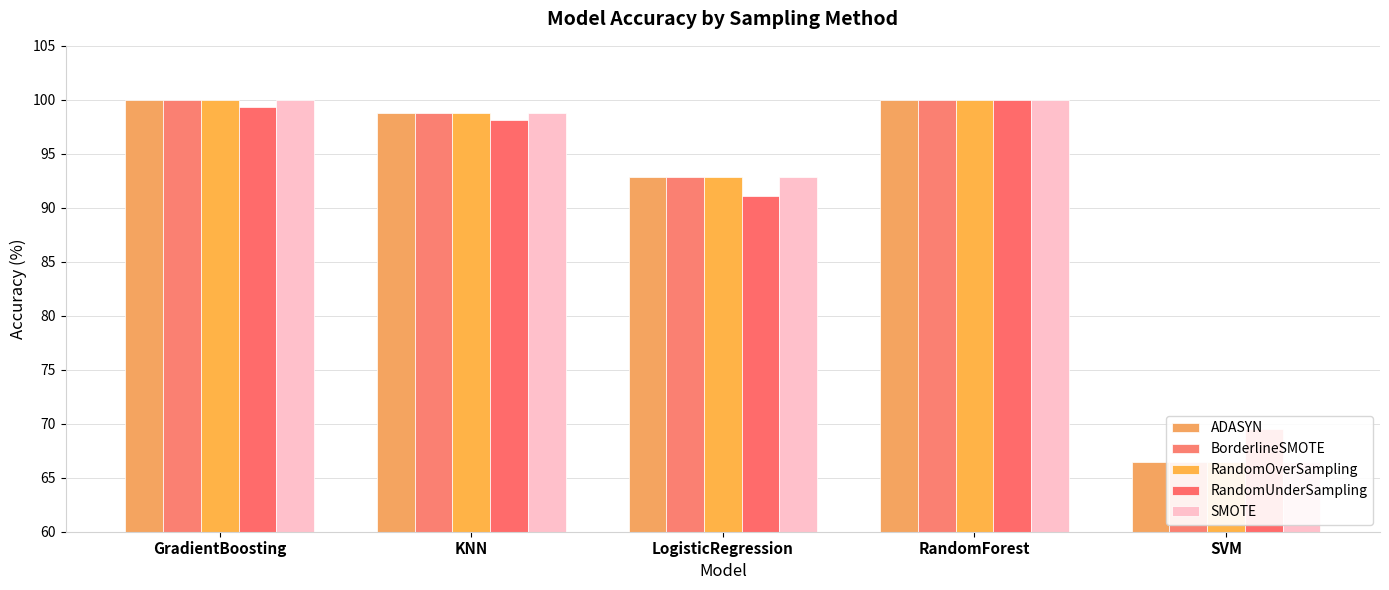

What is the value of the RandomUnderSampling bar at the 2nd from the left?

98.2